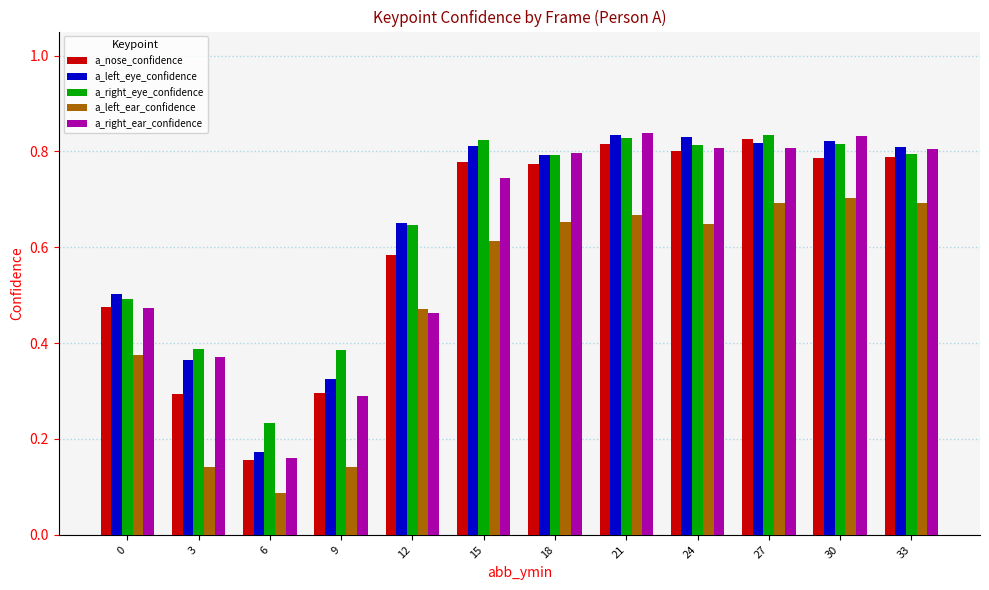

What is the sum of the a_right_eye_confidence values at 30 and 18?

1.6